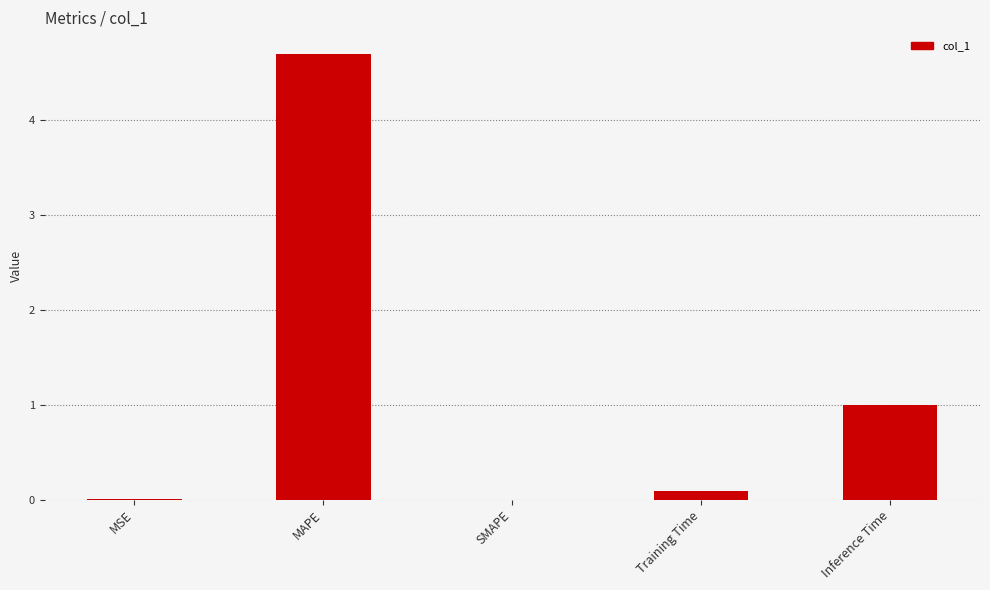

What is the maximum value shown in the chart?

4.7